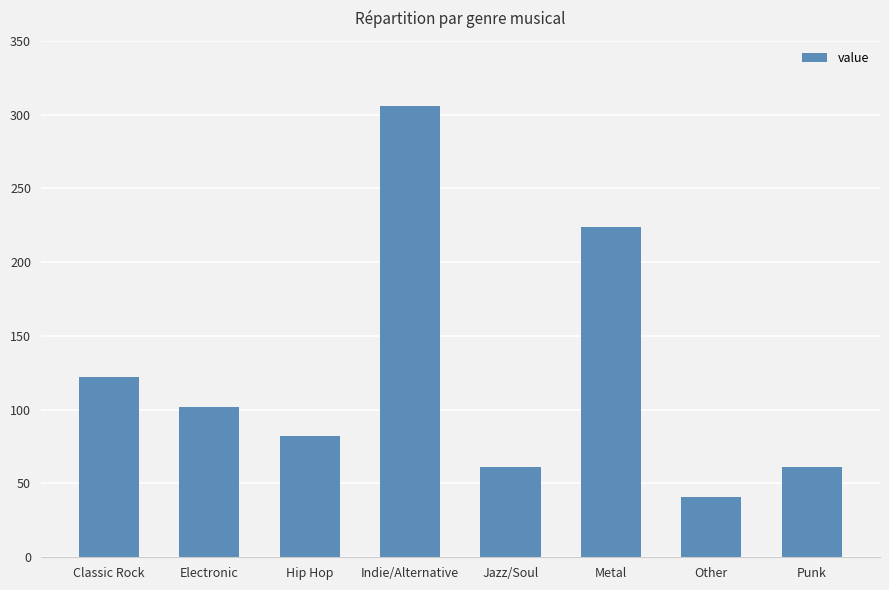

At which label is the value closest to 173?

Classic Rock